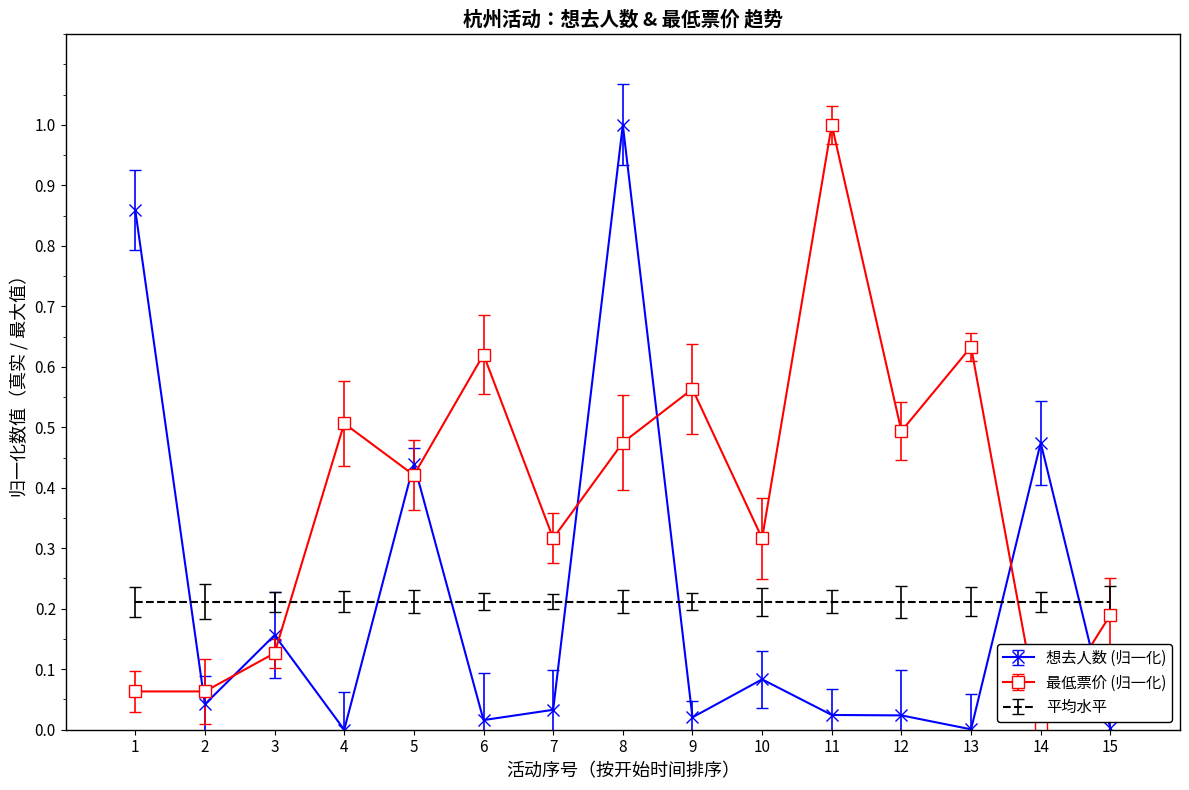

The value of 想去人数 (归一化) at 7 is 0.0. True or false?

True